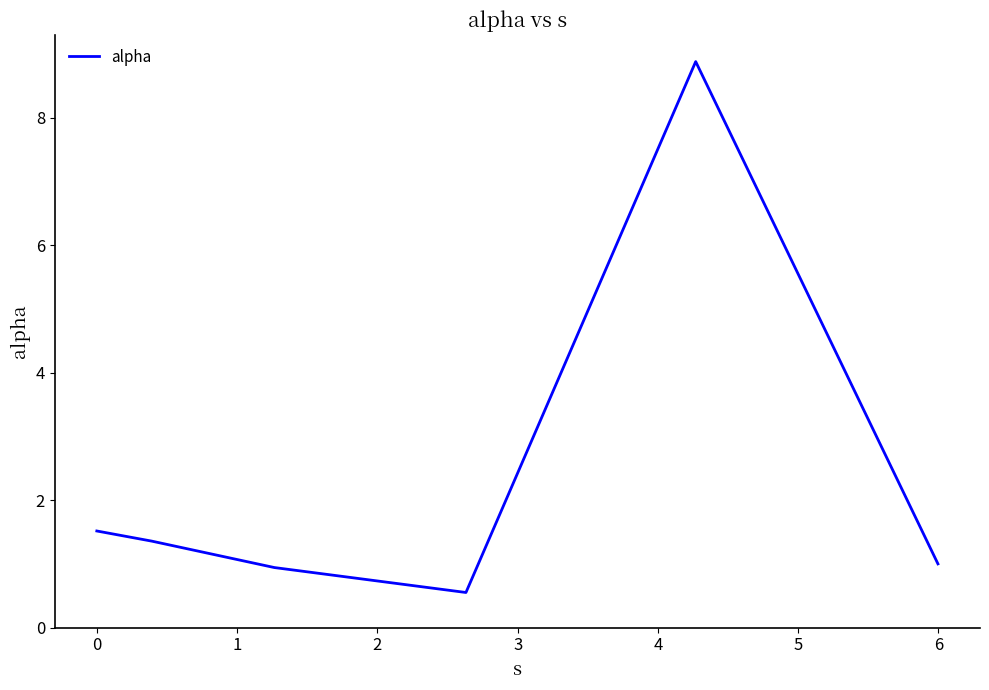

What is the smallest value displayed?

0.6